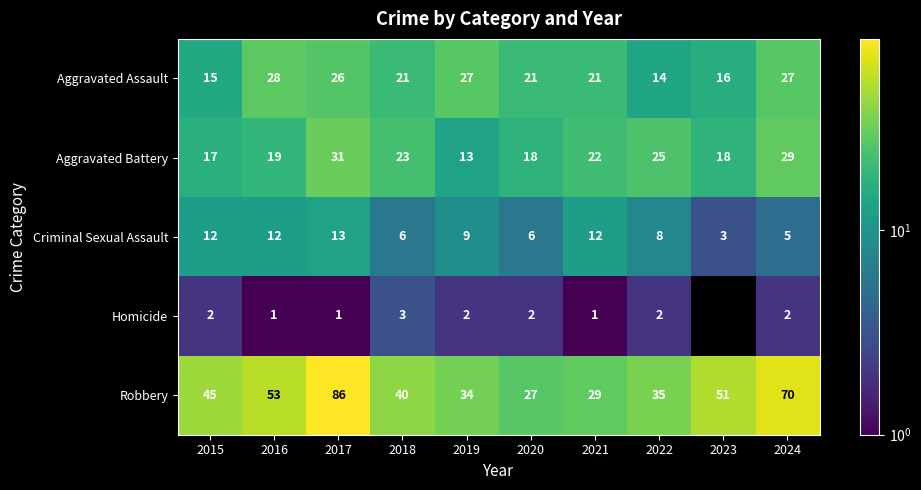

What is the difference between the highest and lowest values at 2018?

37